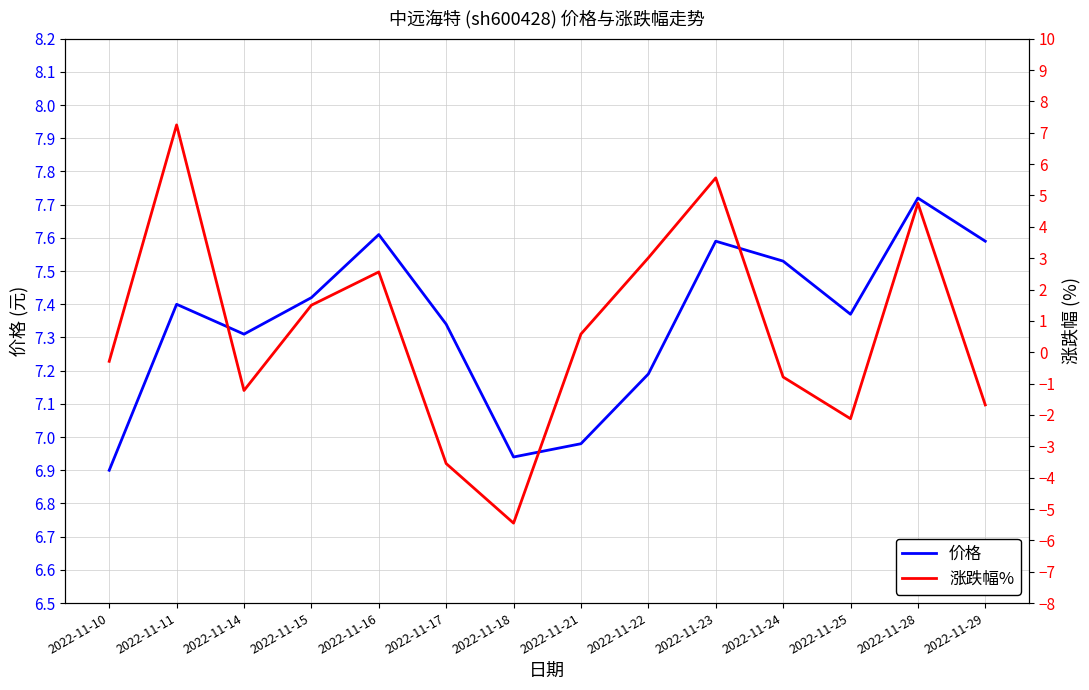

What is the sum of all 涨跌幅% values?

10.1